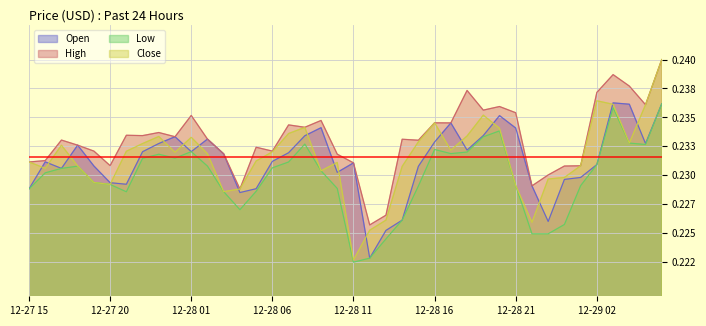

True or false: High and Close intersect in this chart.

False